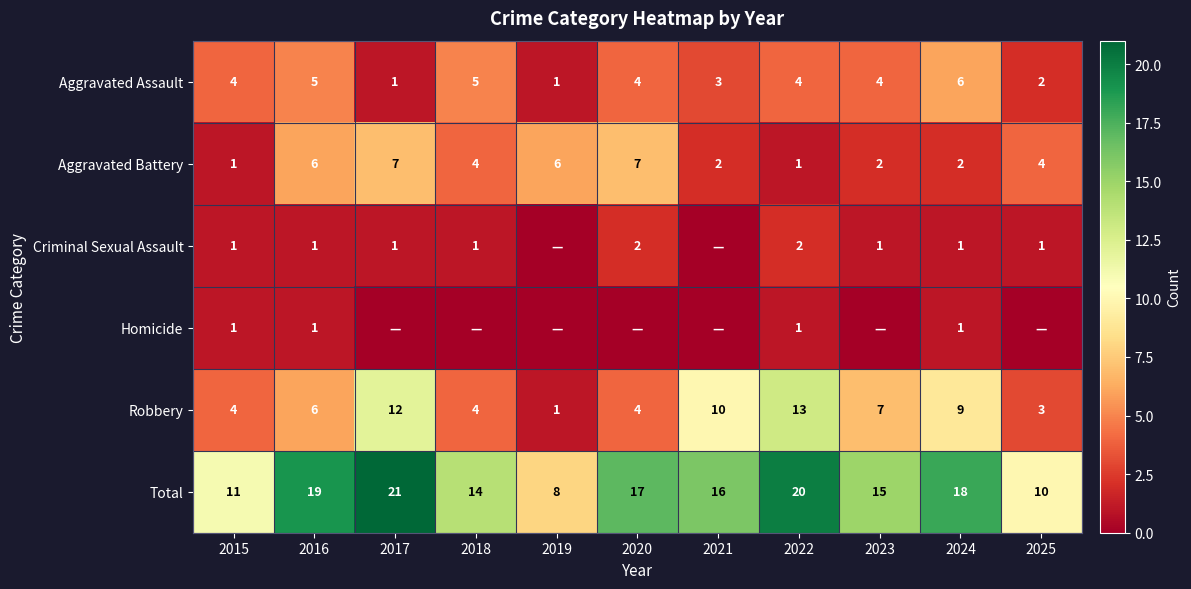

The value of Aggravated Battery at 2025 is 6. True or false?

False